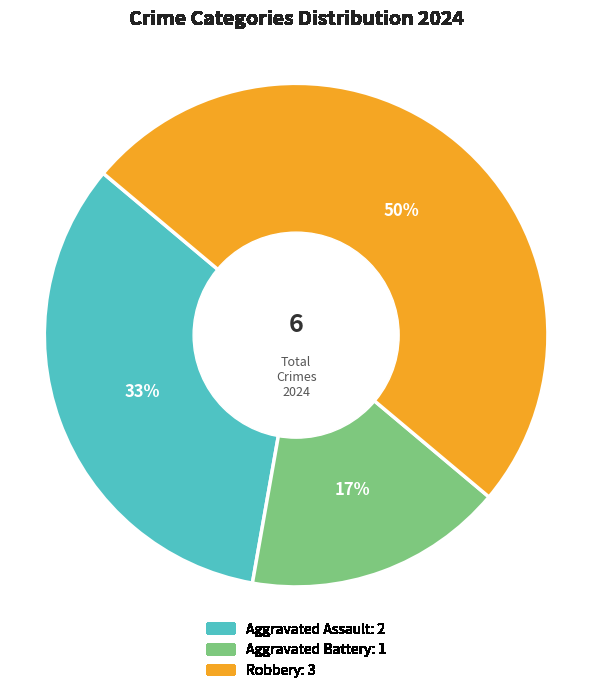

To the nearest percent, what is the average slice percentage?

33%